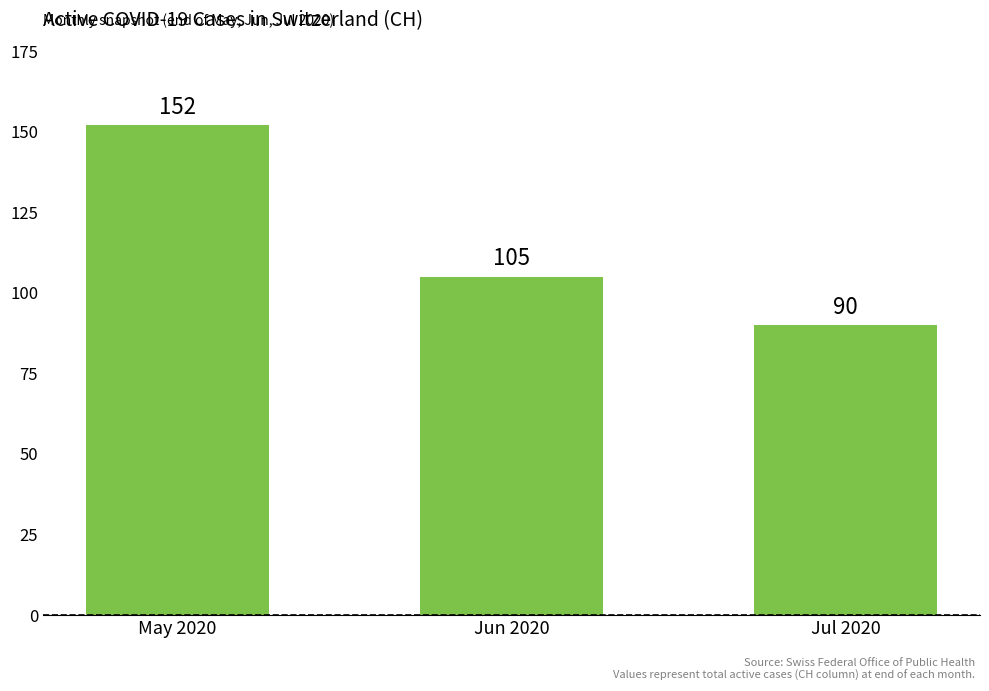

What value does the data have at Jun 2020?

105